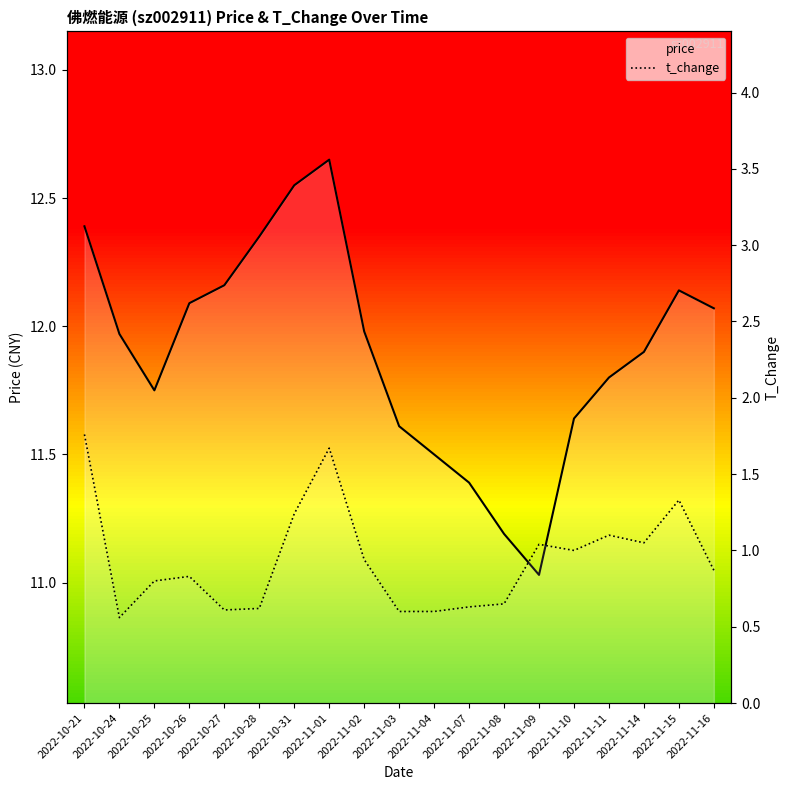

What is the total value across all series at 2022-11-14?

13.0